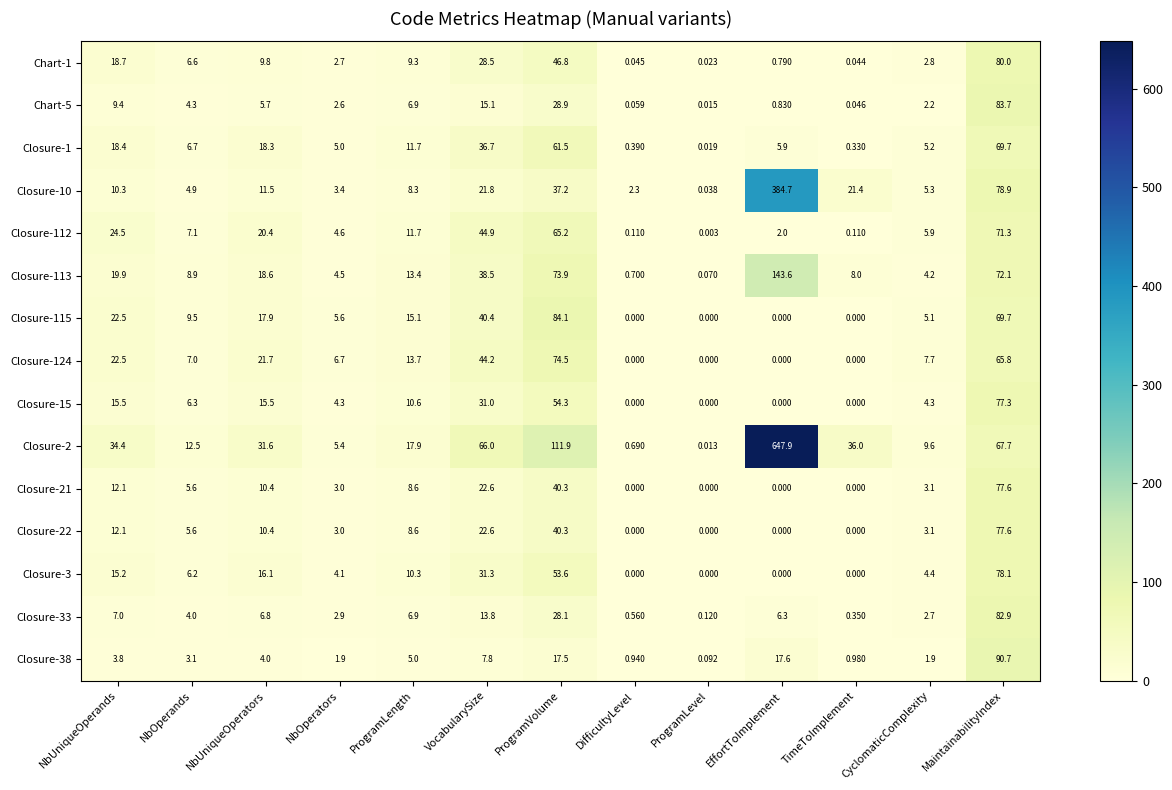

At which category is the sum across all series the highest?

EffortToImplement